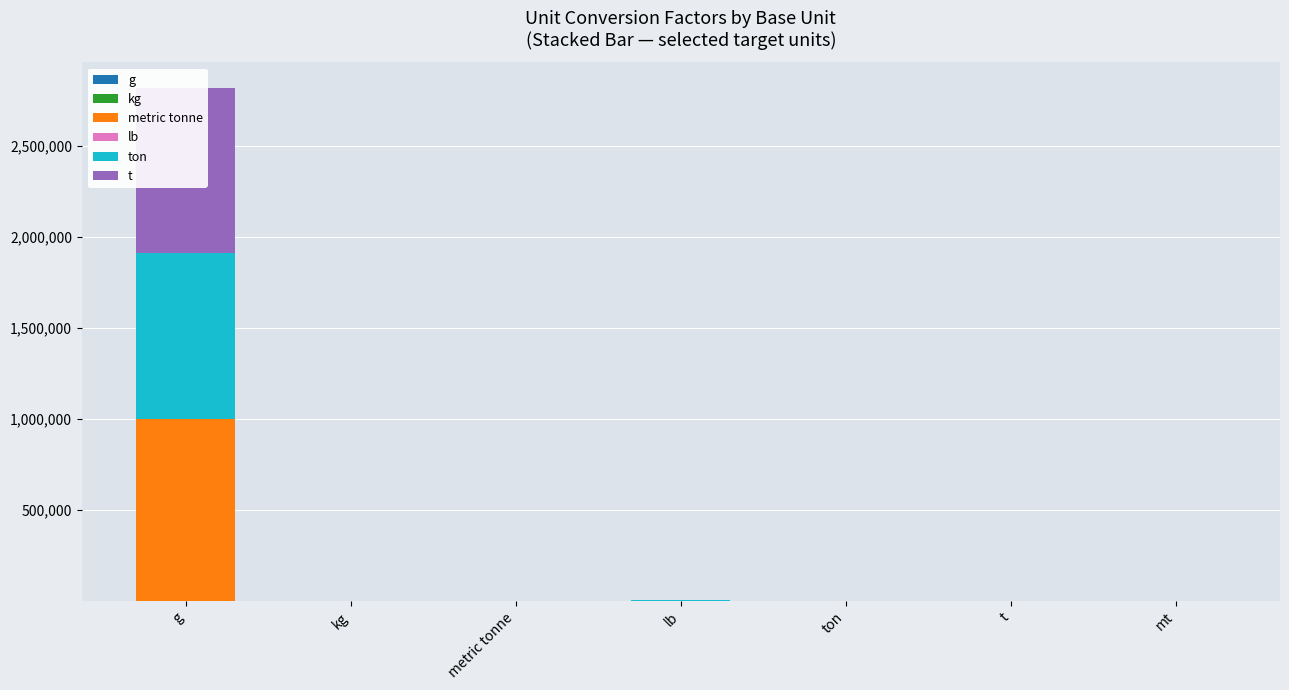

What is the total value across all series at mt?

2.8